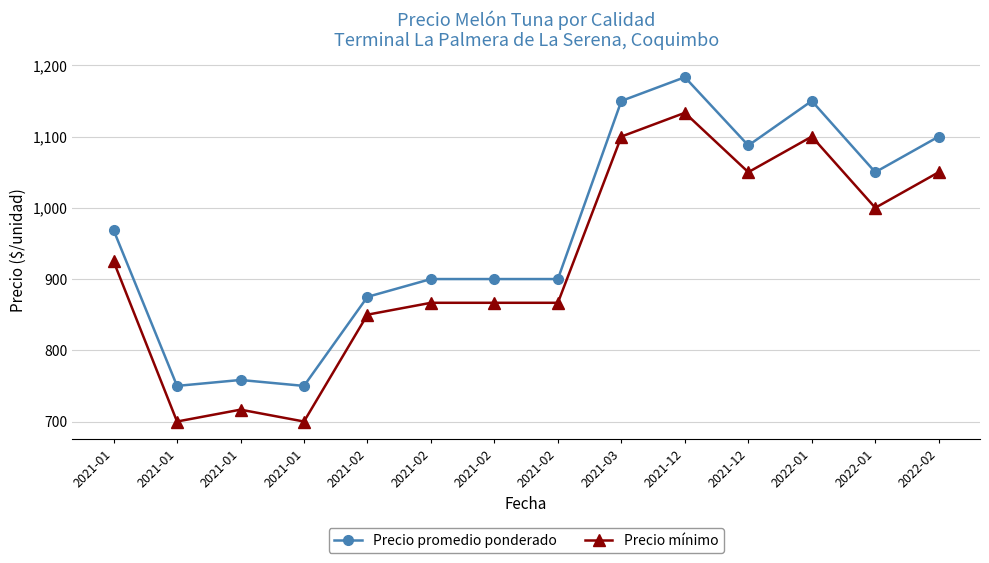

The Precio promedio ponderado series shows 1559.3 at 2021-02. True or false?

False